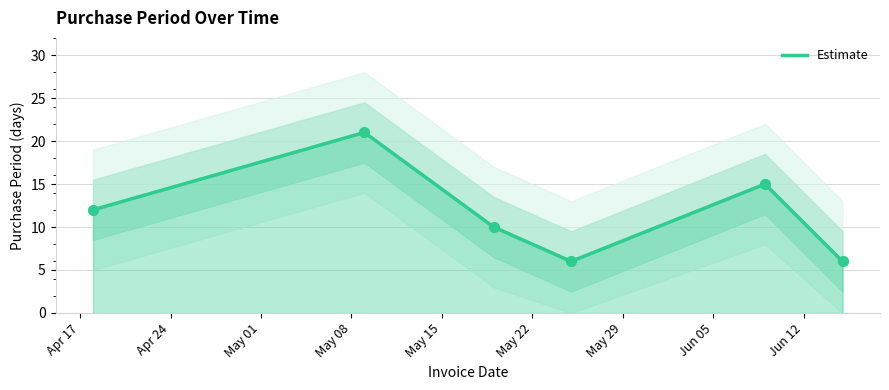

What is the minimum value for Estimate?

6